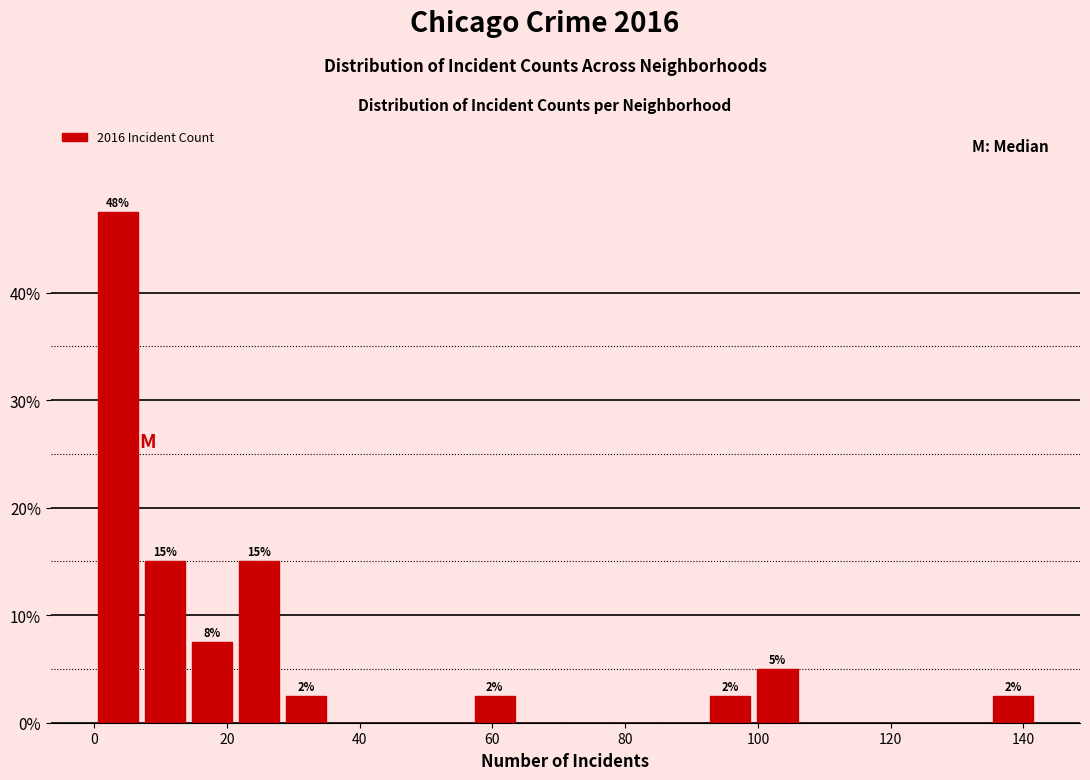

Read against the x-axis, roughly where is the centre of the tallest bar?

4